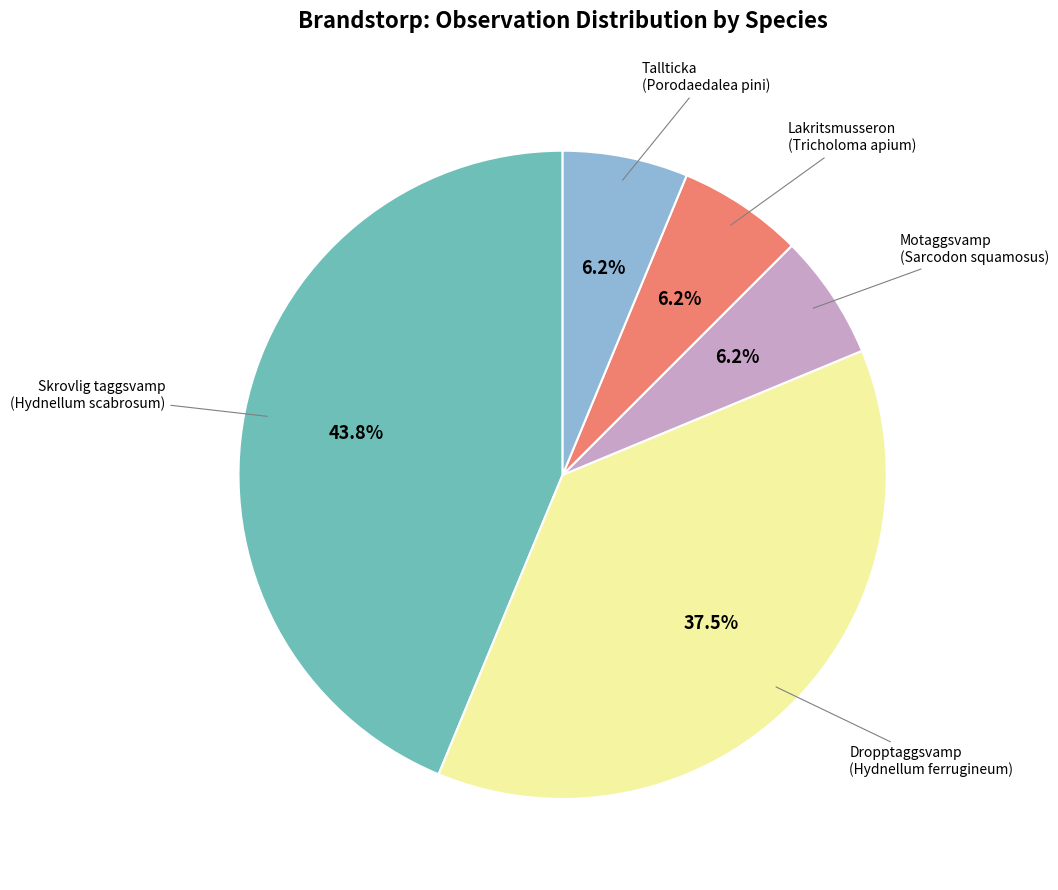

Is there a majority slice in this chart?

No